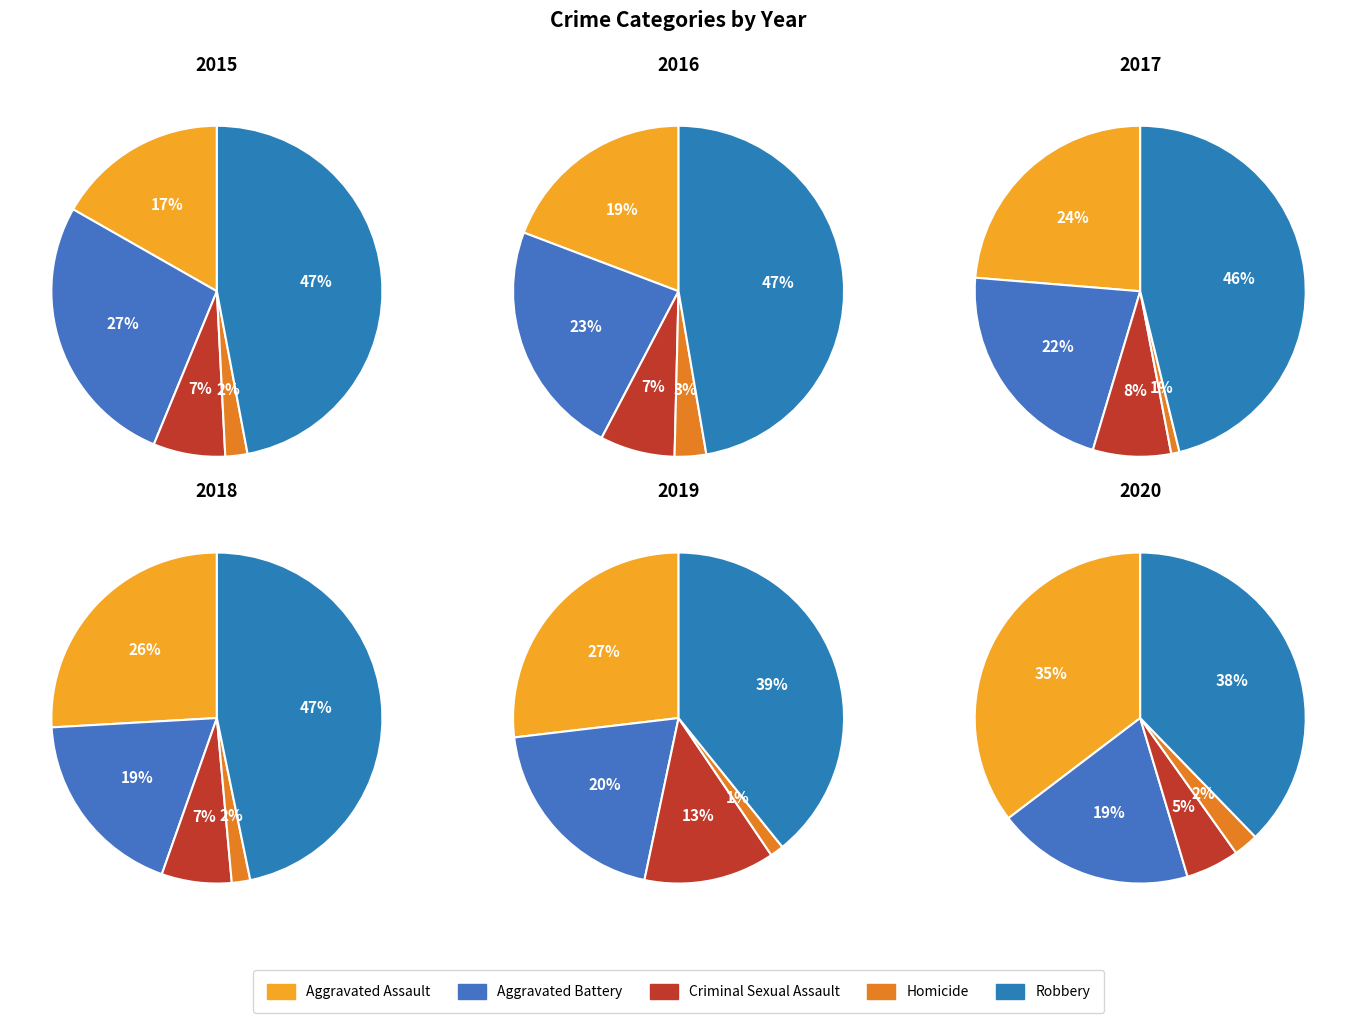

At Homicide, list the series in order from smallest to largest.

2017, 2019, 2015, 2018, 2020, 2016